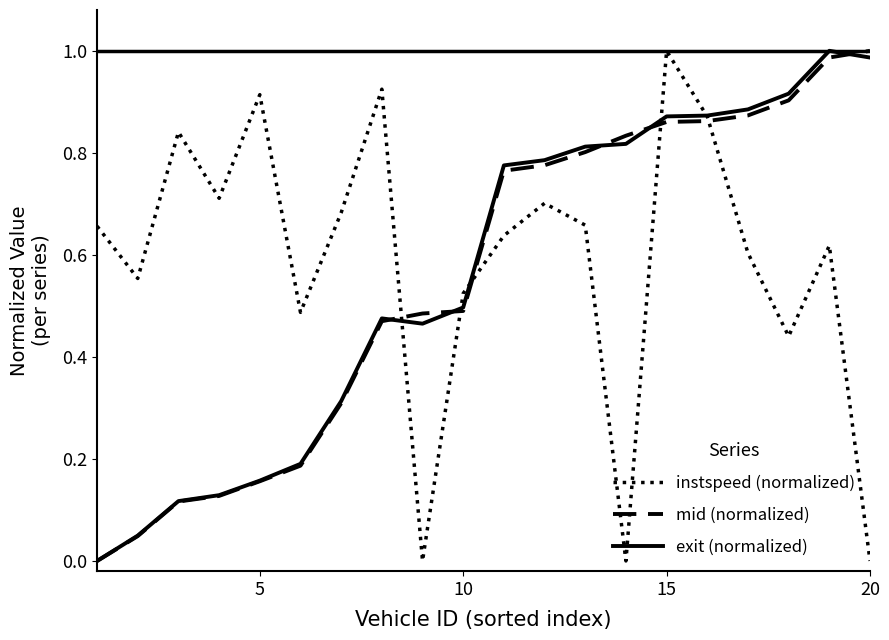

At which category is the sum across all series the highest?

15